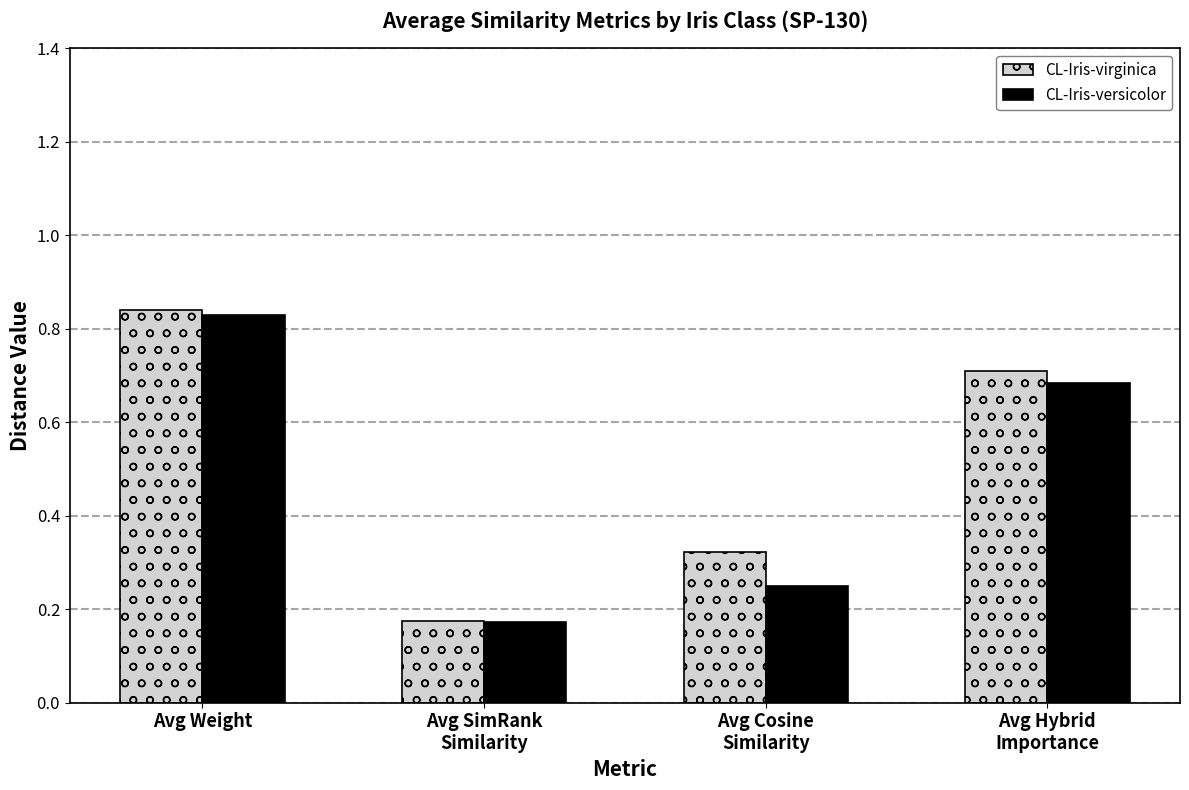

What is the sum of all CL-Iris-virginica values?

2.0